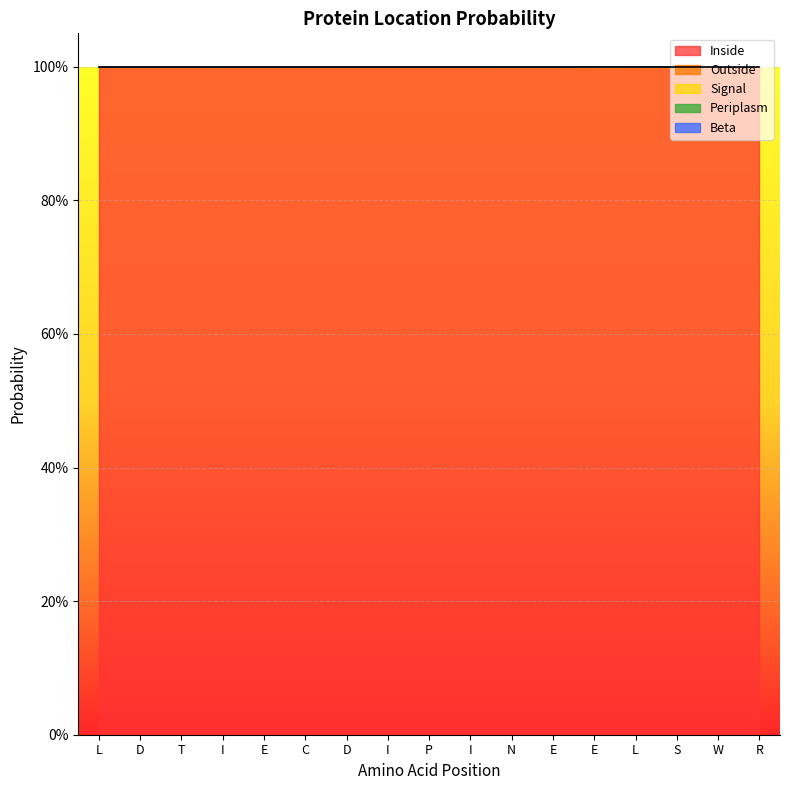

At how many categories does at least one series exceed 0?

17